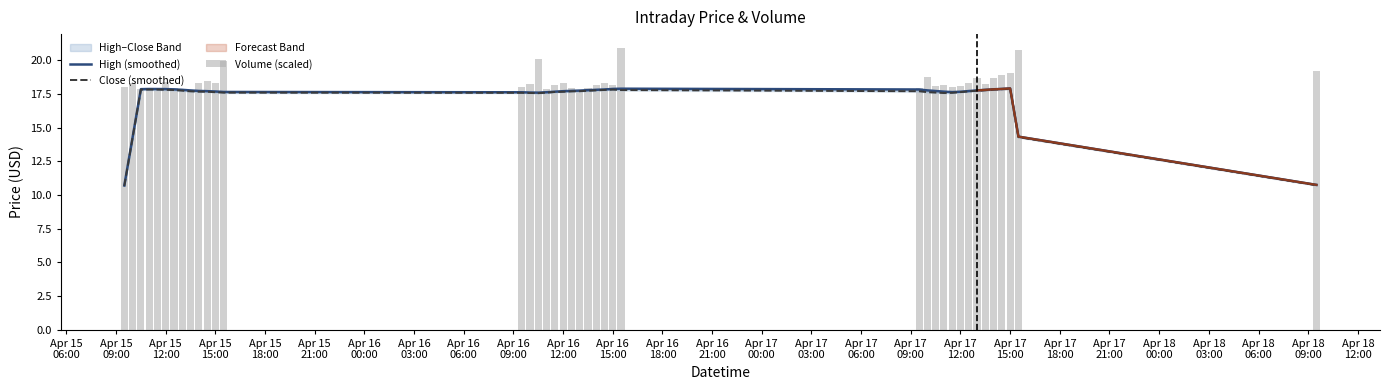

At which label does Close (smoothed) first exceed 17?

Apr 15
12:00